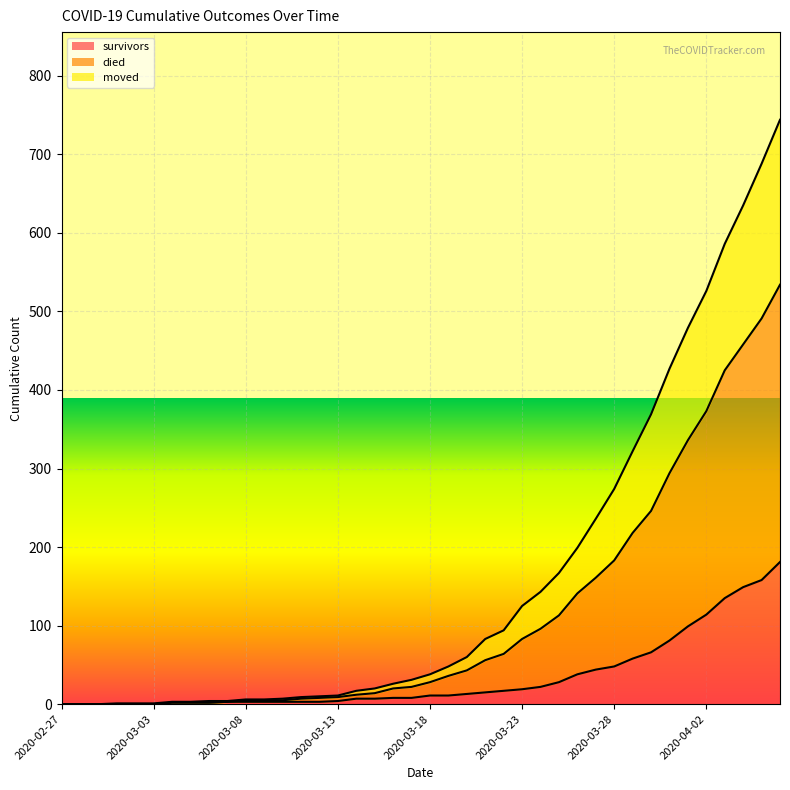

At which category does the chart reach its peak across all series?

2020-04-06